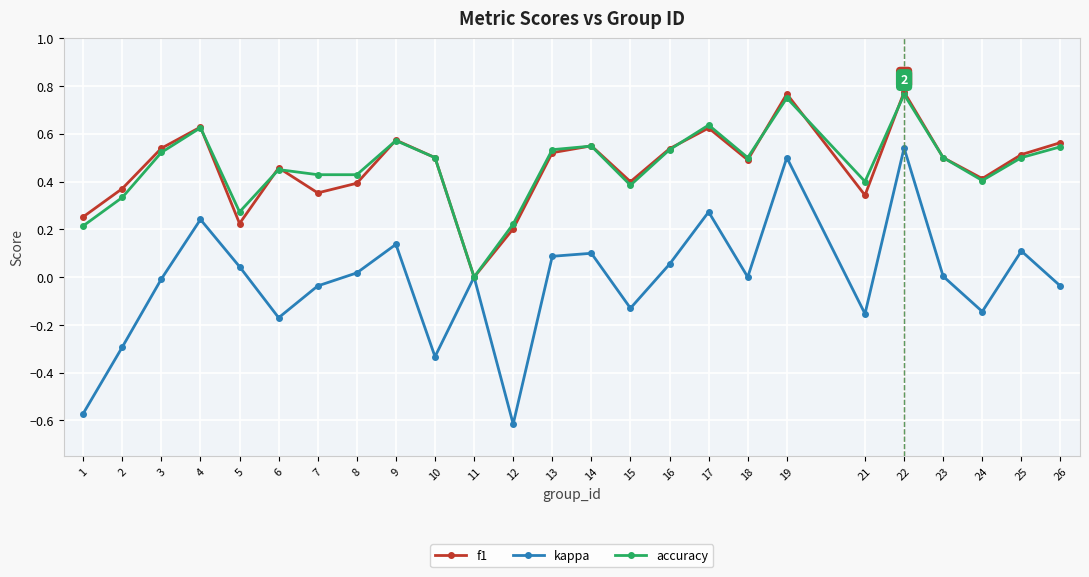

What is the total value across all series at 6?

0.7